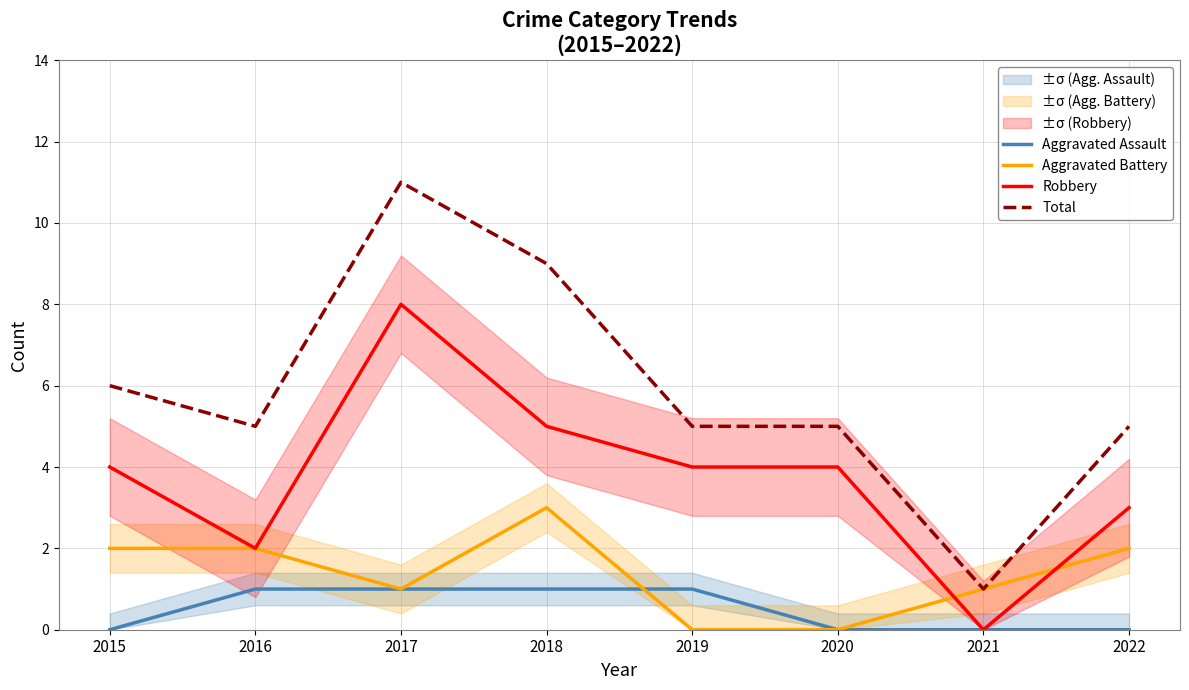

True or false: Aggravated Battery and Aggravated Assault cross at least once.

True